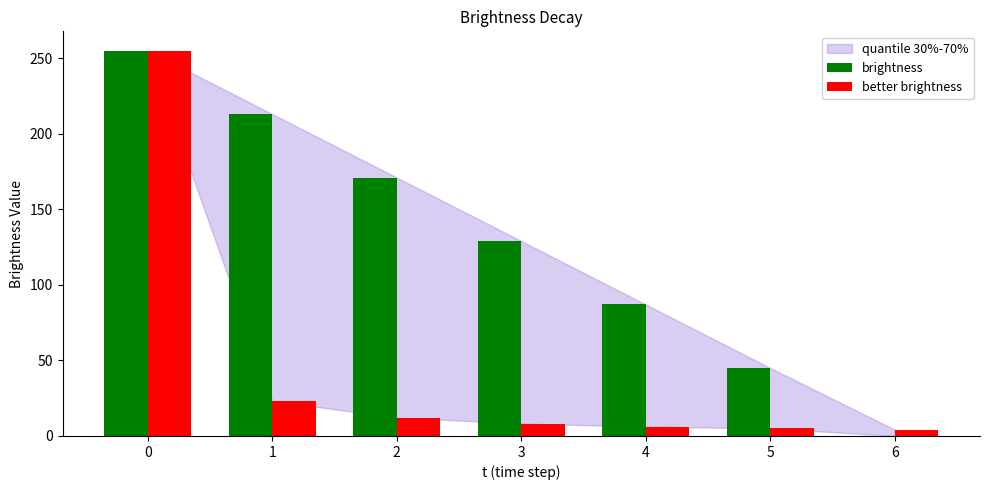

How many values in brightness are above zero?

6